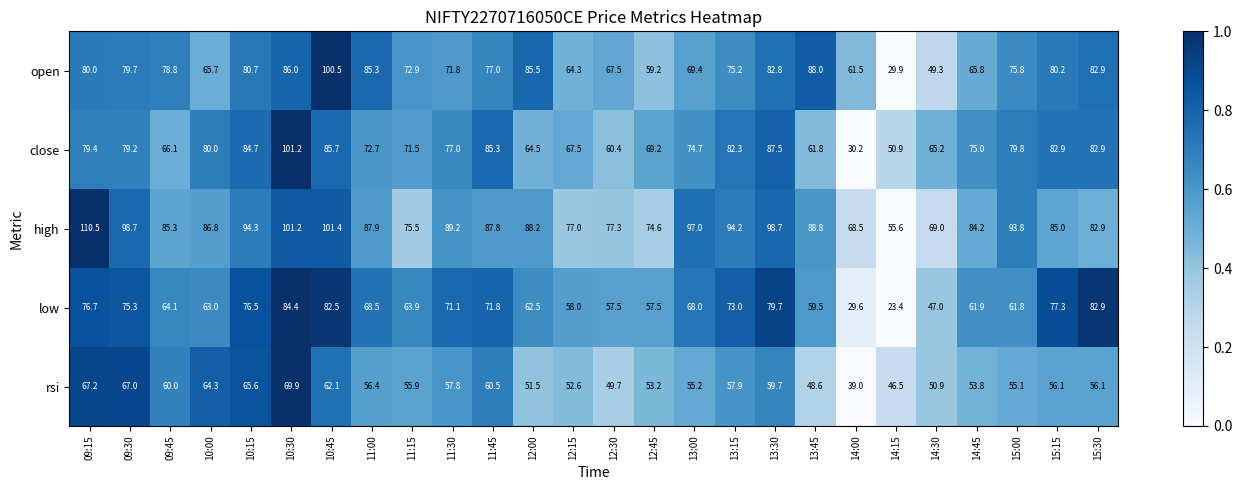

Is the value of open at 11:00 greater than the value of close at 13:30?

No